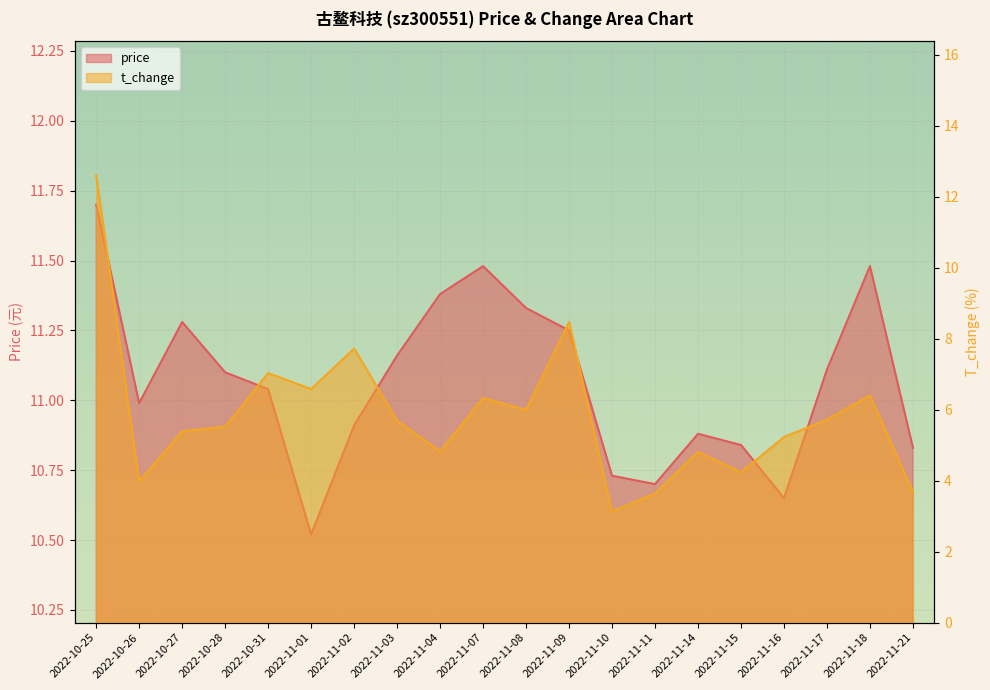

The price series shows 18.1 at 2022-11-10. True or false?

False